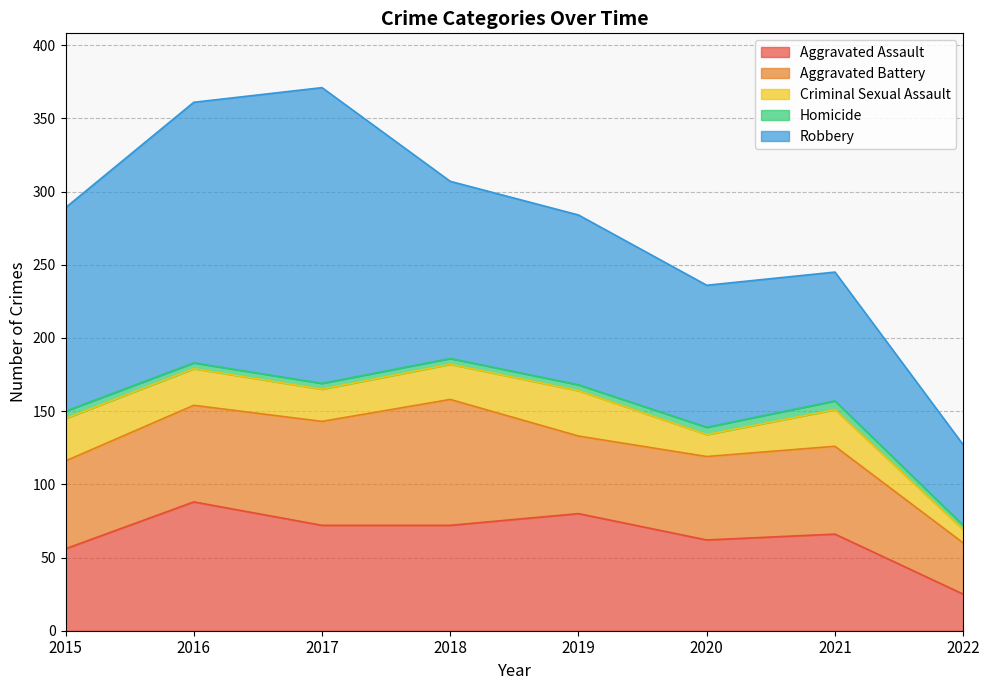

What is the sum of all Aggravated Battery values?

488